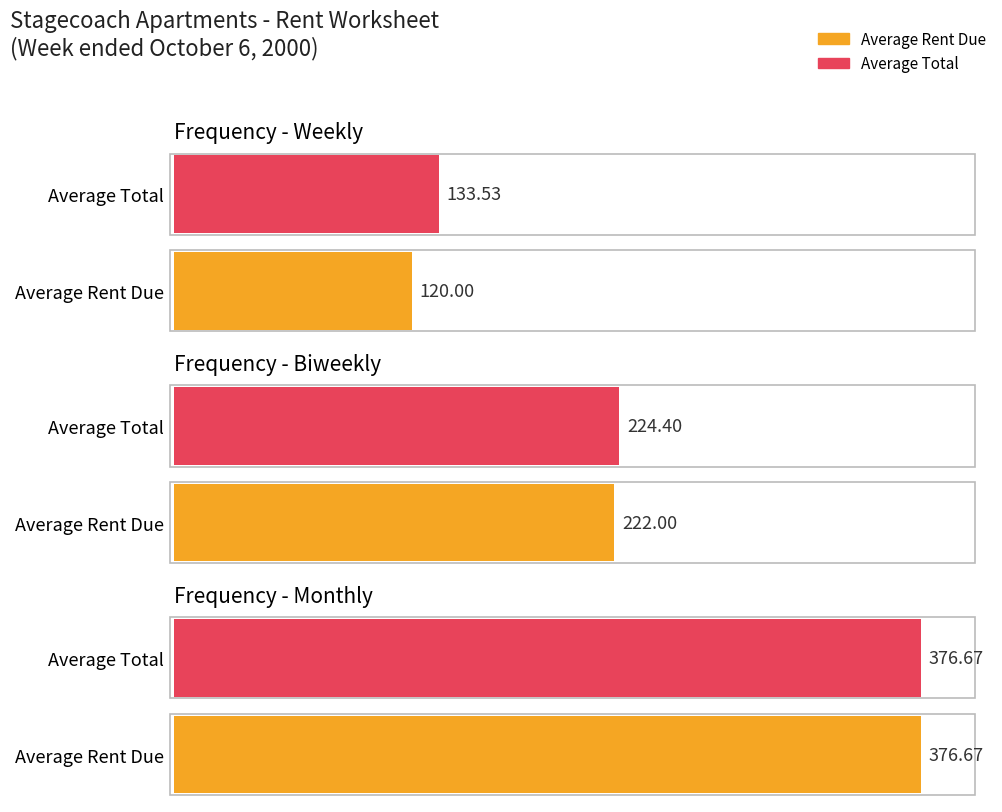

Is it true that Rent Due equals 217 at Raudel Gonzalez?

False